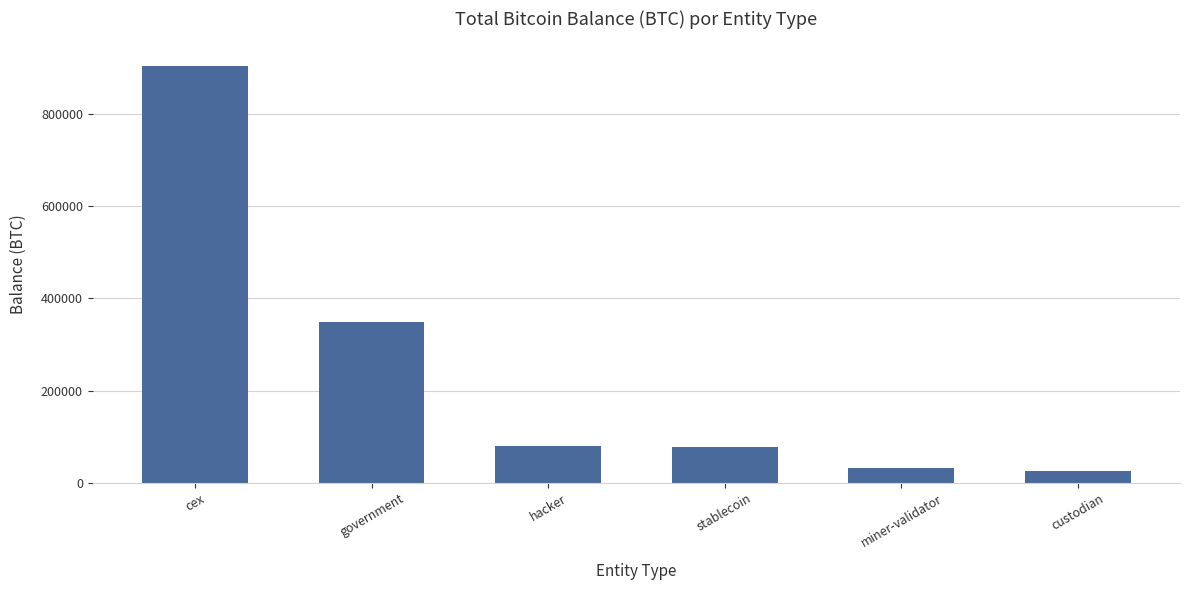

True or false: the data shows 475957.6 at government.

False